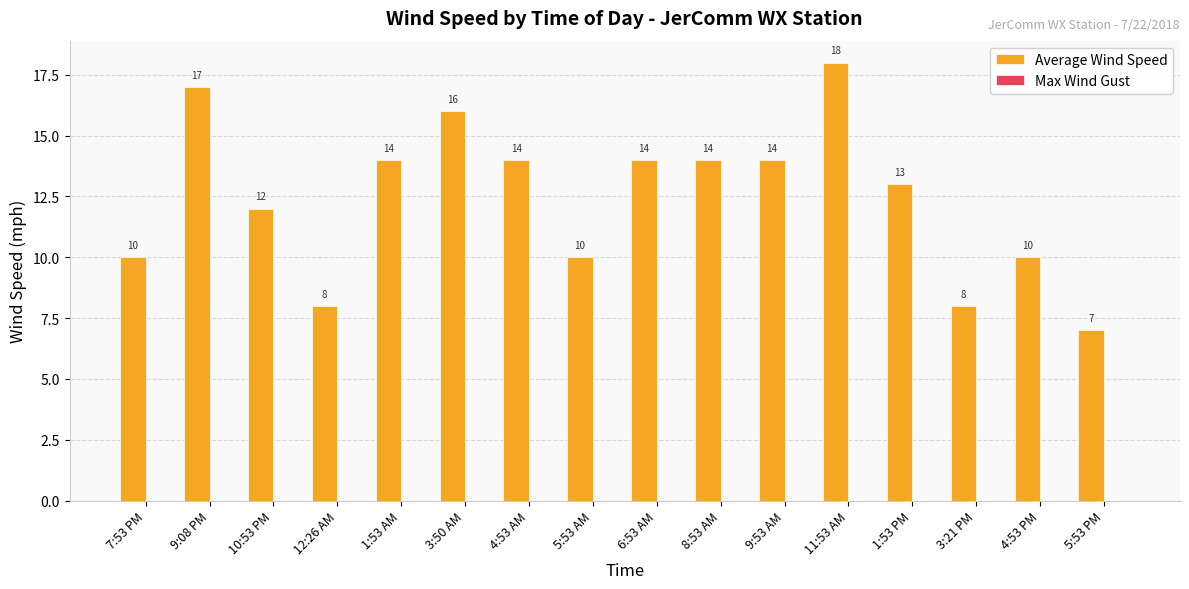

Reading left to right, list all the values displayed in this chart.

10	17	12	8	14	16	14	10	14	14	14	18	13	8	10	7